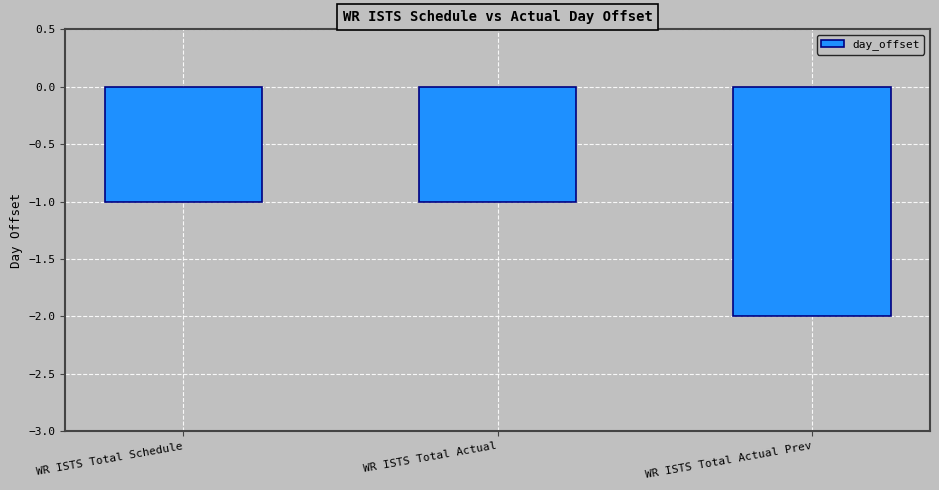

How many bars are there in total?

3